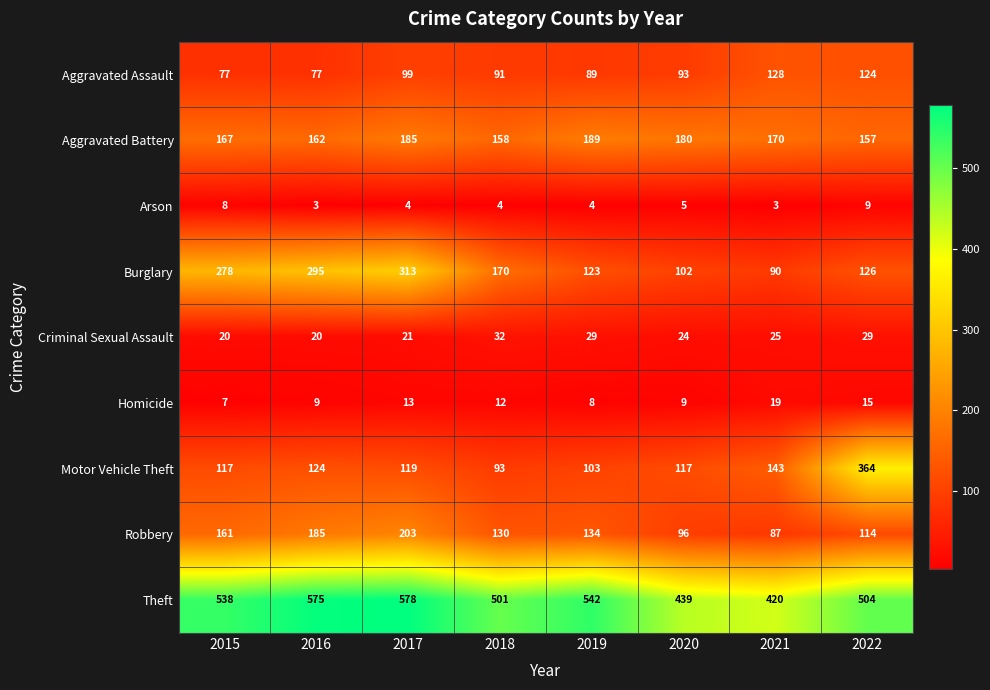

What is the difference between the highest and lowest values at 2022?

495